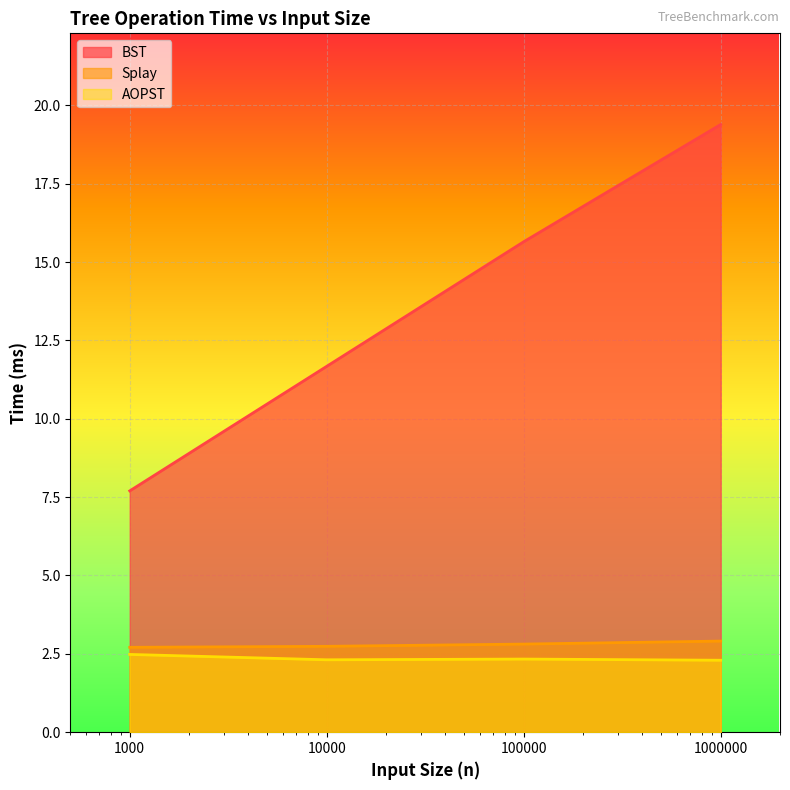

True or false: BST and AOPST cross at least once.

False